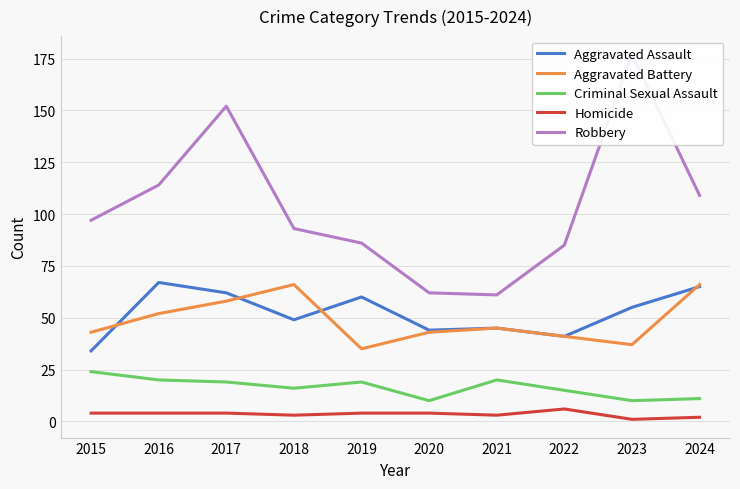

The value of Criminal Sexual Assault at 2015 is 36. True or false?

False